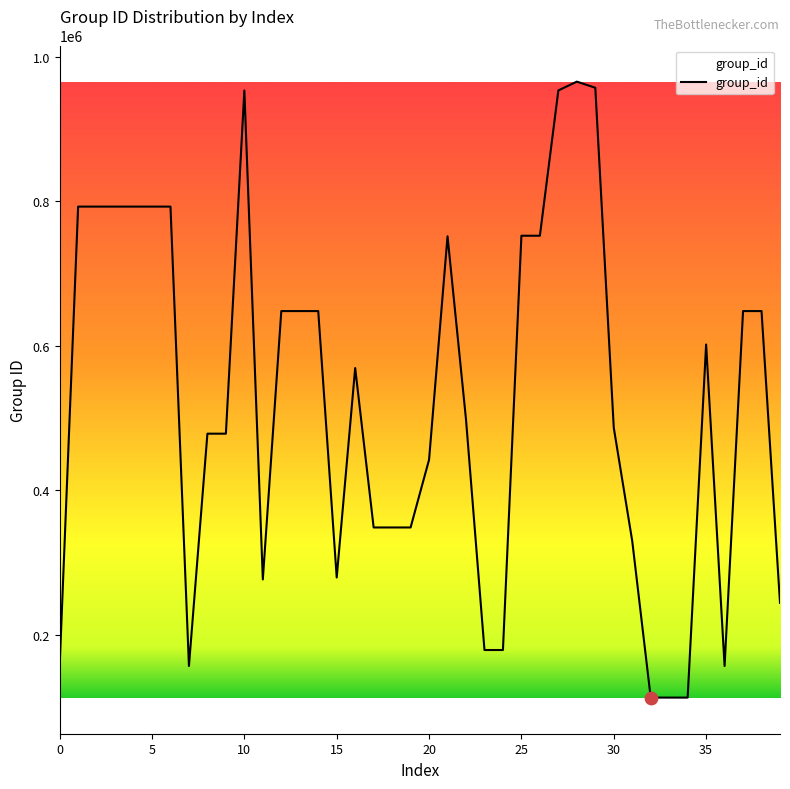

What is the smallest value displayed?

113134